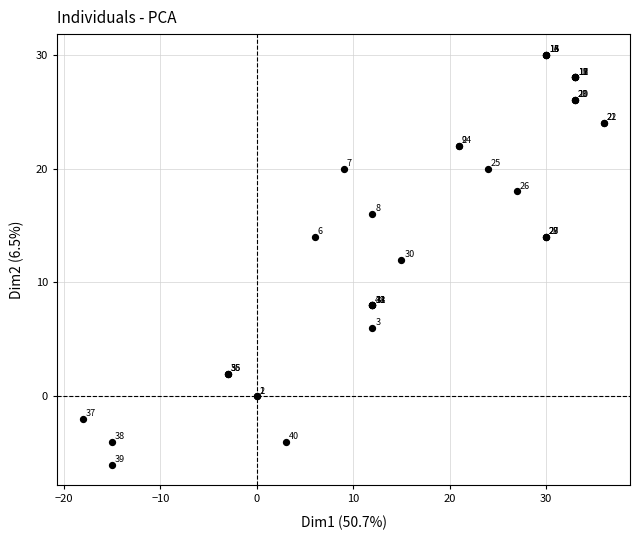

What Y value in the scatter plot is closest to 12?

12